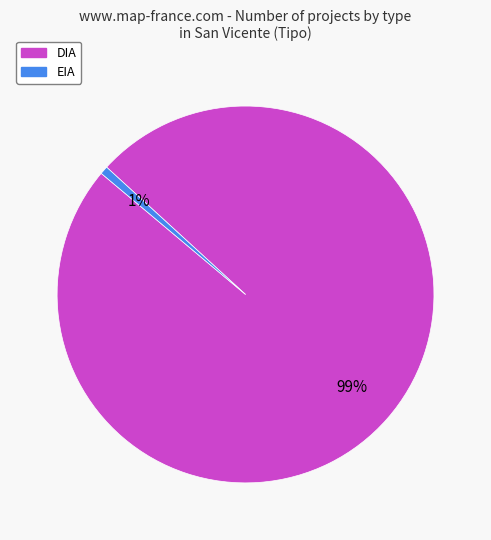

Count the number of slices in the pie.

2